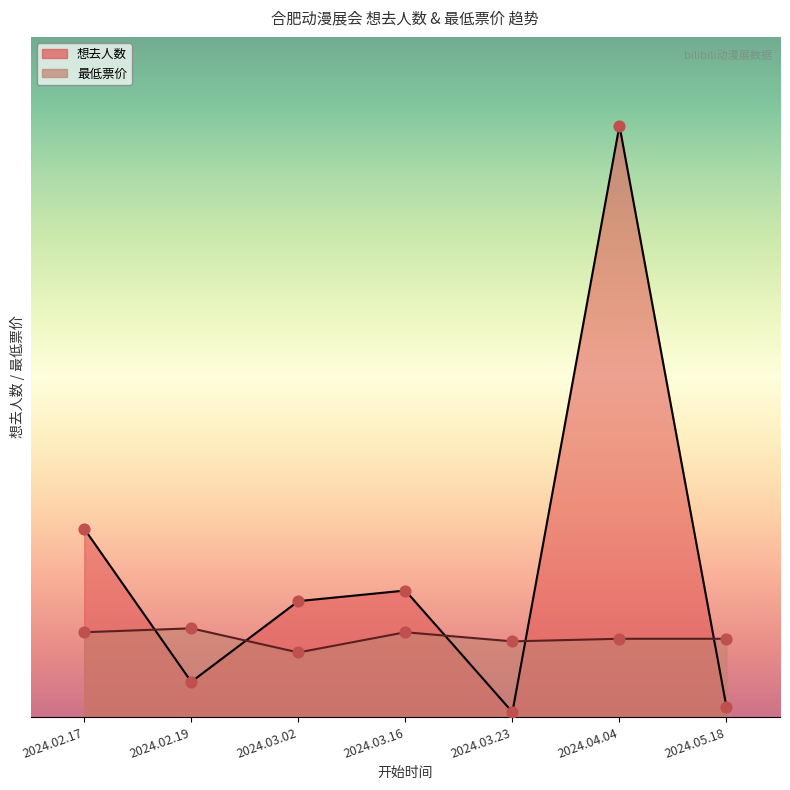

At which category is the sum across all series the highest?

2024.04.04